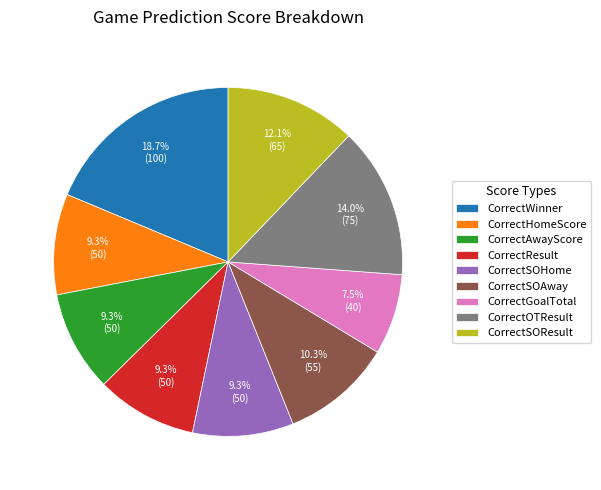

Is it true that CorrectSOResult is 25% of the pie?

False